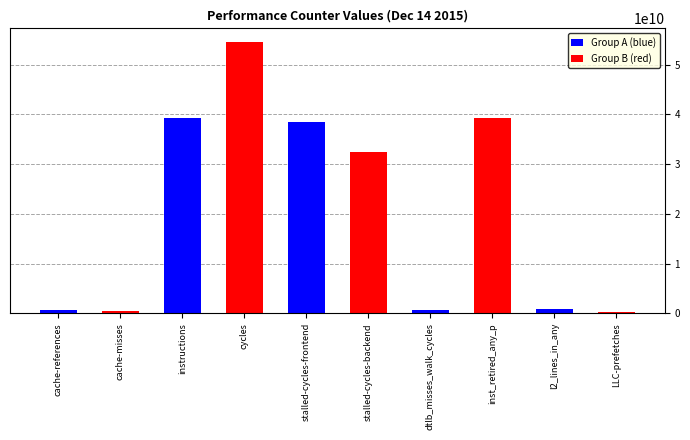

At which category is the sum across all series the highest?

instructions